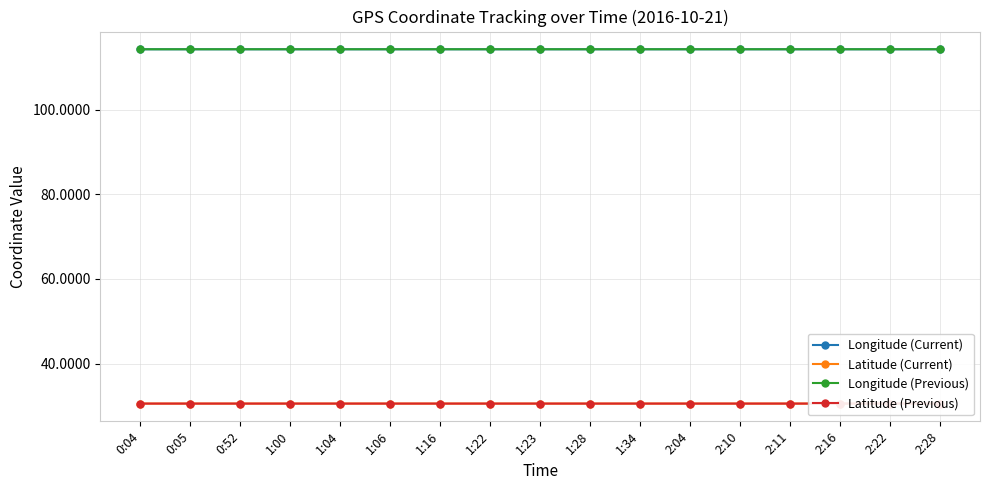

True or false: Latitude (Previous) has a value of 30.6 at 0:05.

True